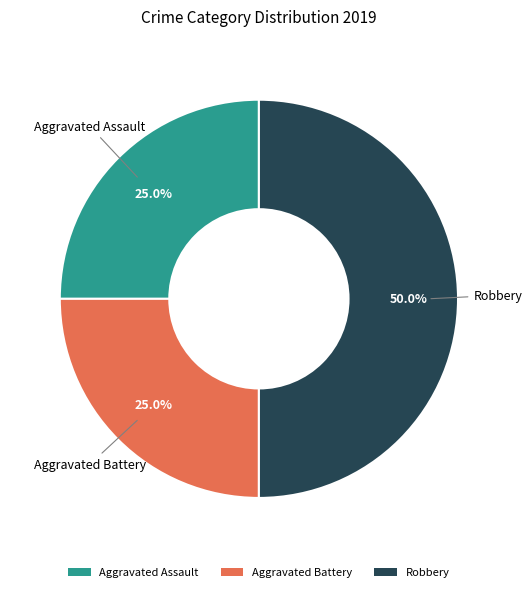

Combined, what portion of the pie is Robbery and Aggravated Assault?

75.0%